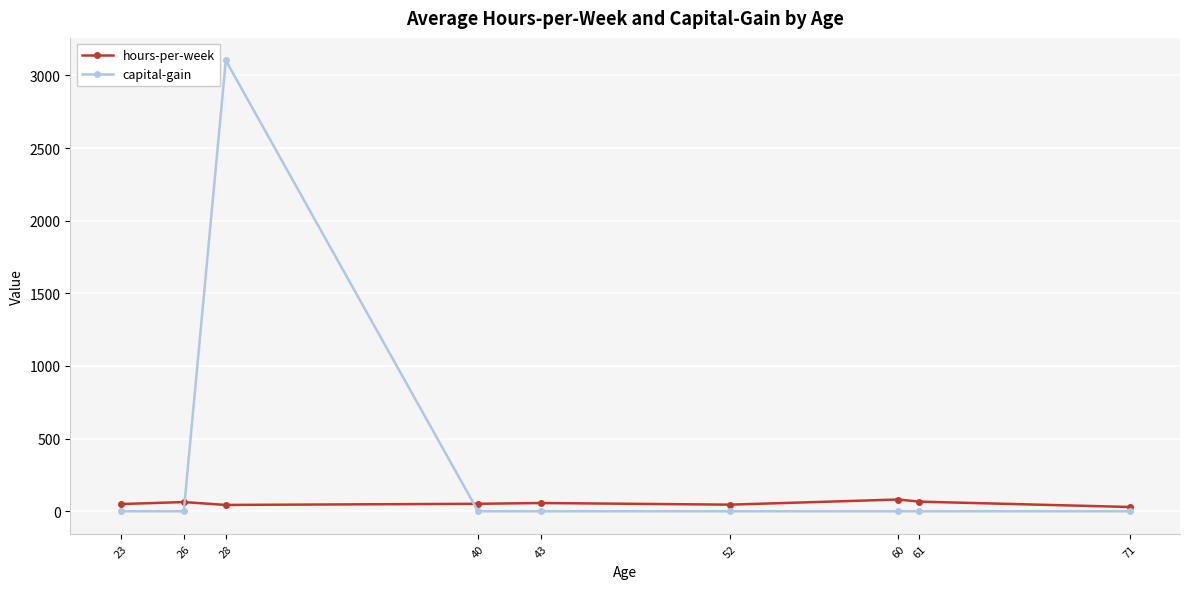

The capital-gain series shows 0.0 at 71. True or false?

True